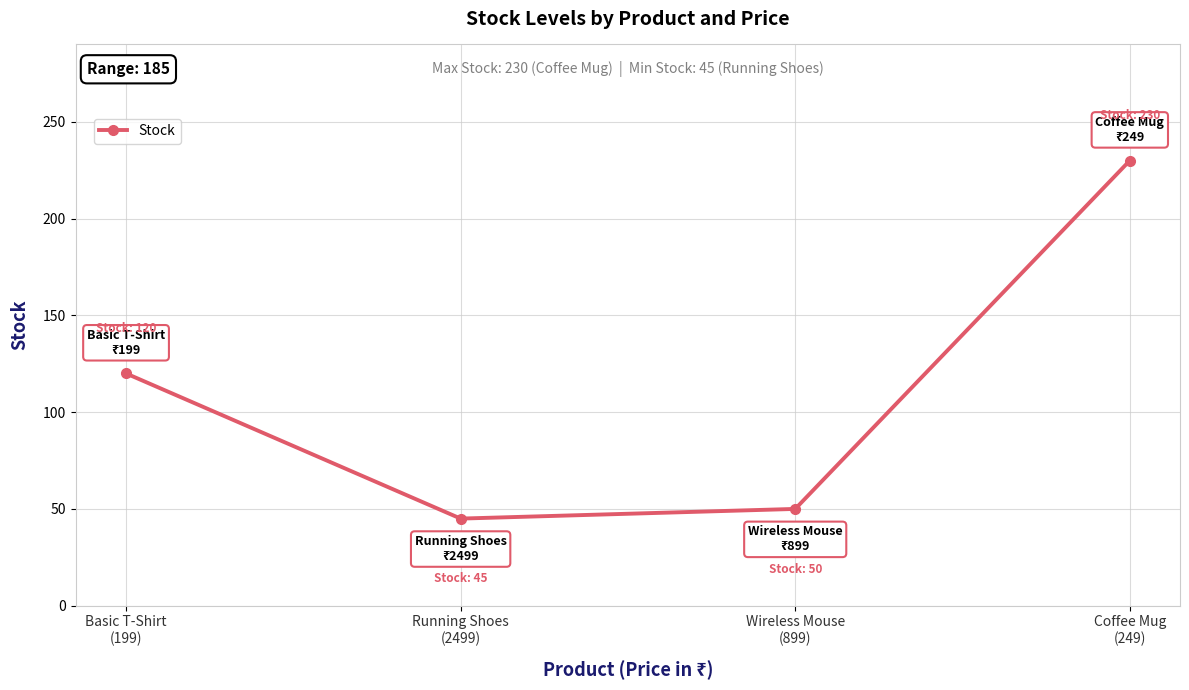

What is the label of the 2nd point from the left?

Running Shoes
(2499)